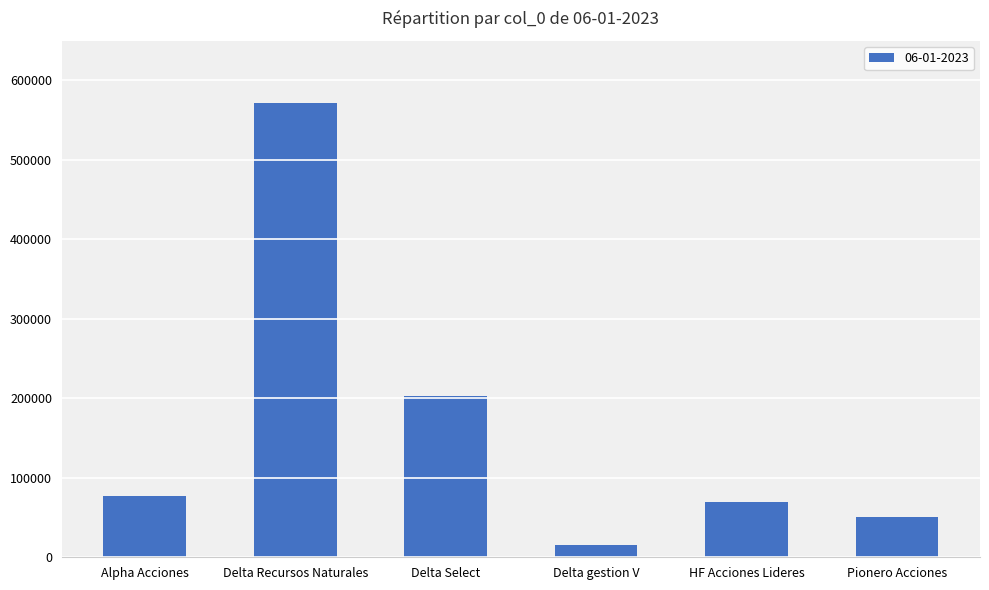

Are the bars horizontal?

No